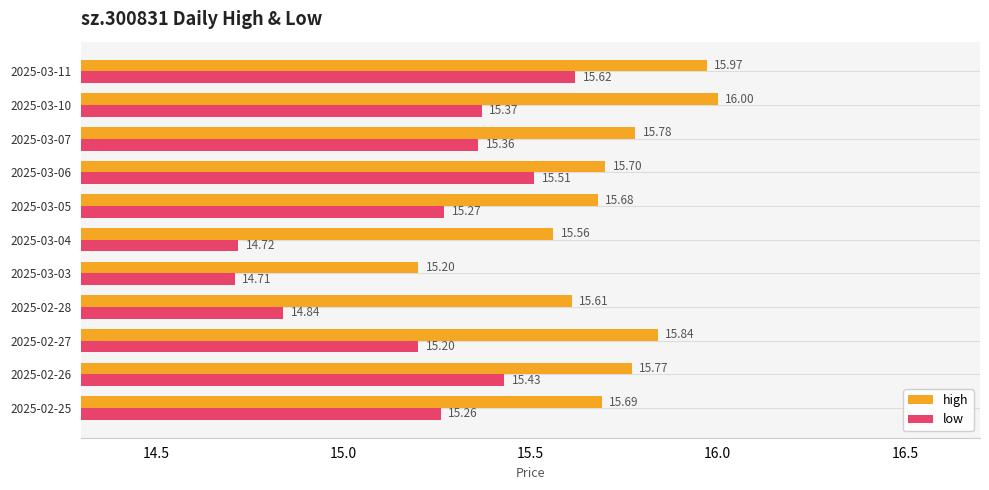

Which series changed the most between 2025-03-06 and 2025-03-07?

low